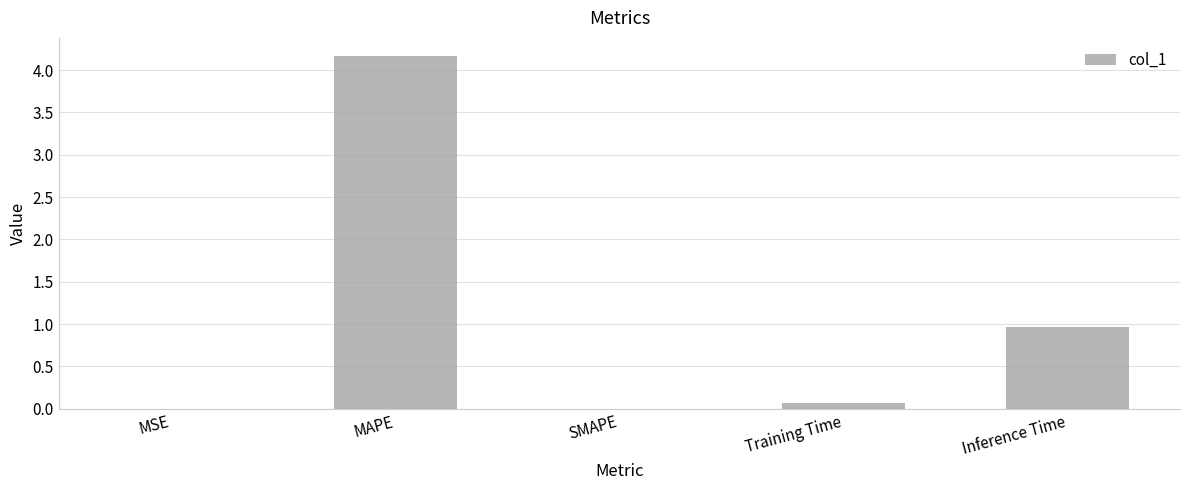

What is the sum of the values at SMAPE and Inference Time?

1.0